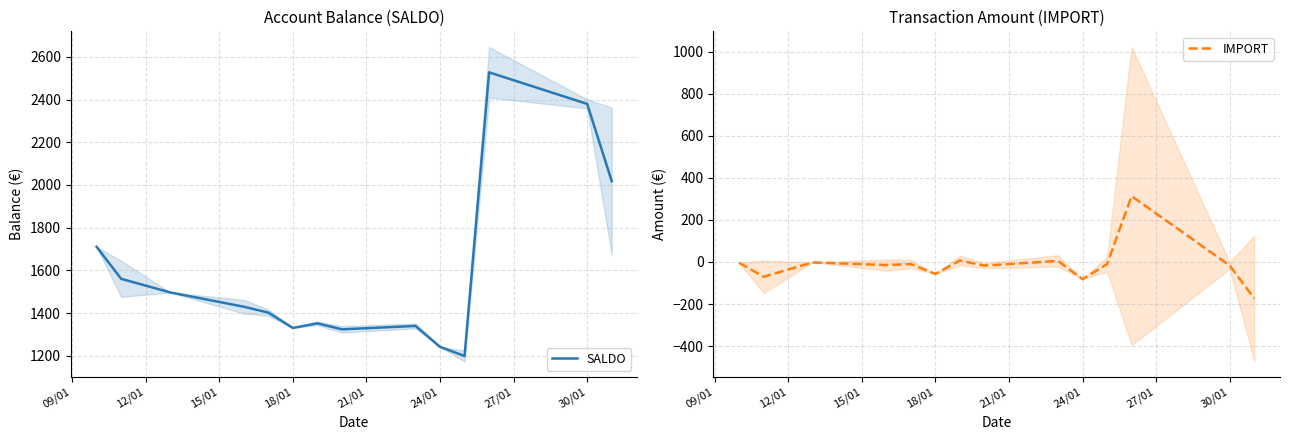

Does the chart have visible grid lines?

Yes